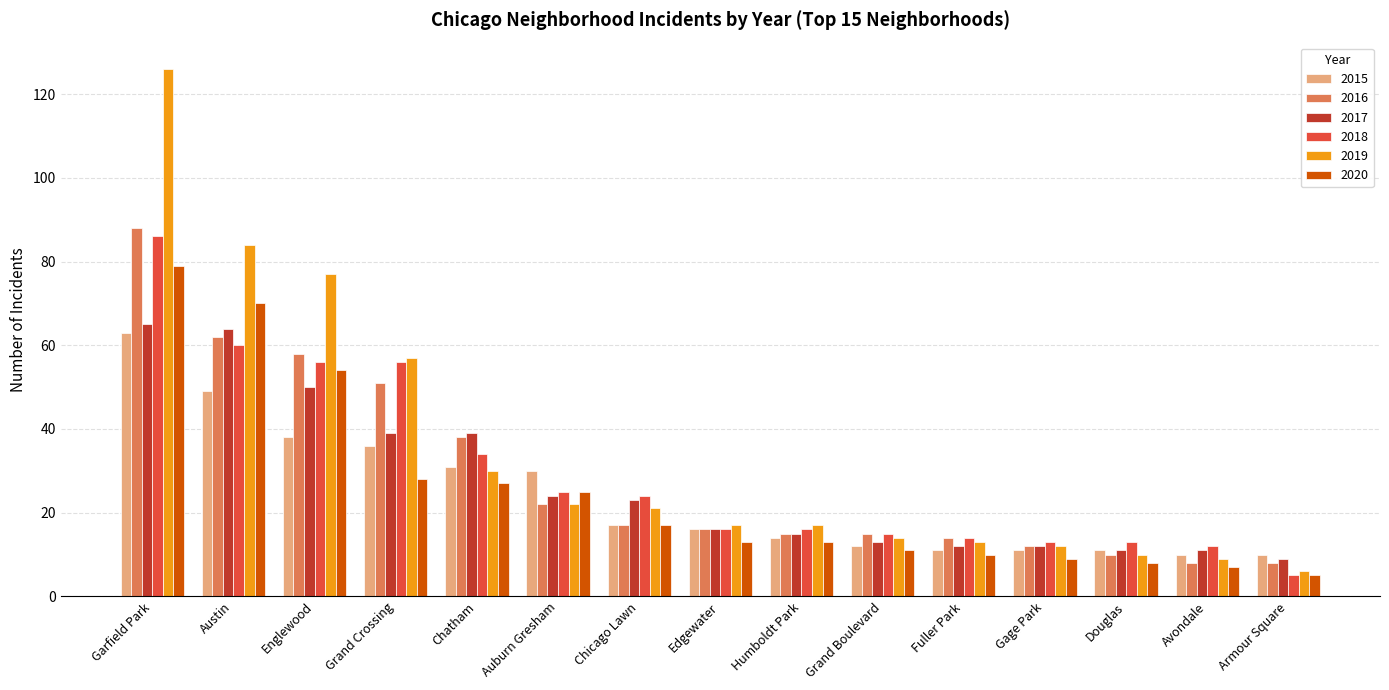

True or false: 2018 has a value of 21 at Fuller Park.

False